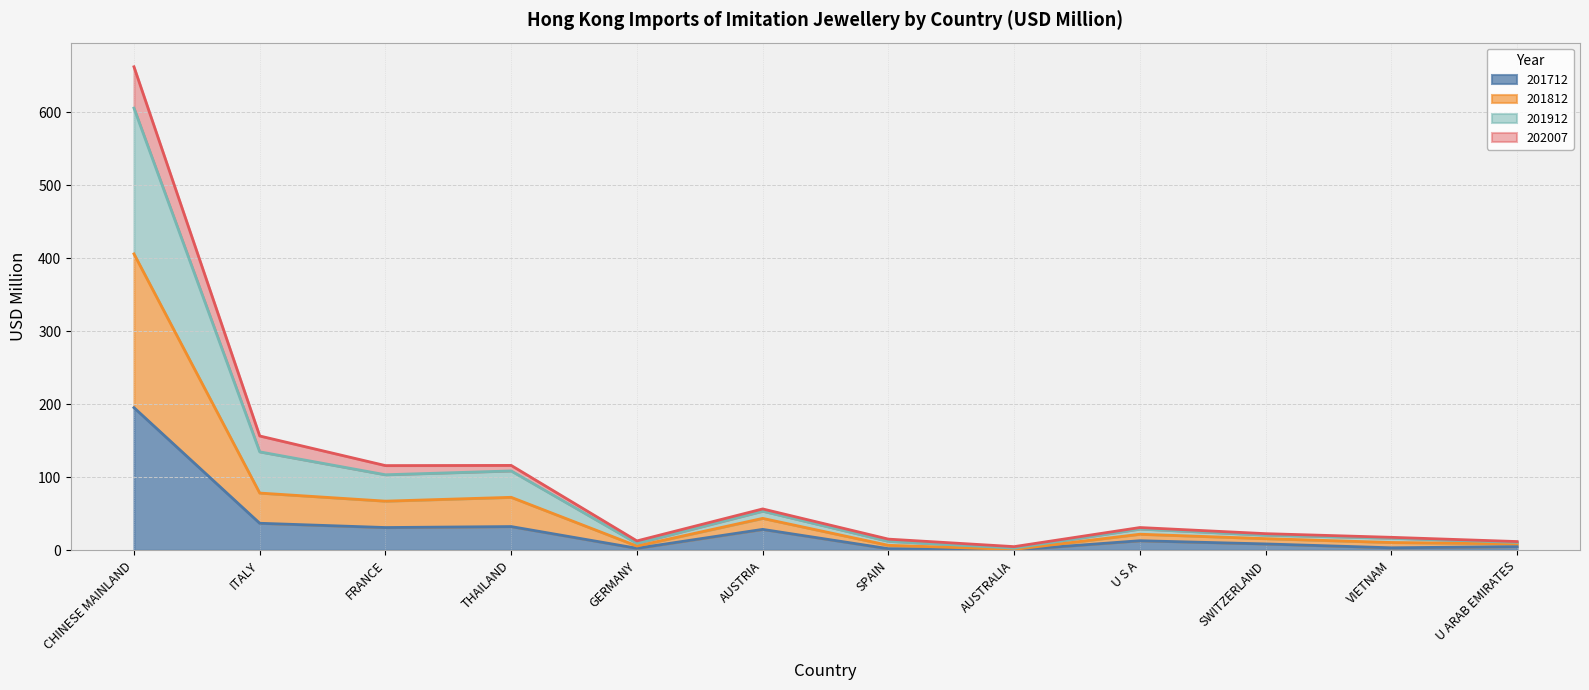

How many interior local valleys does the 201712 series have?

4